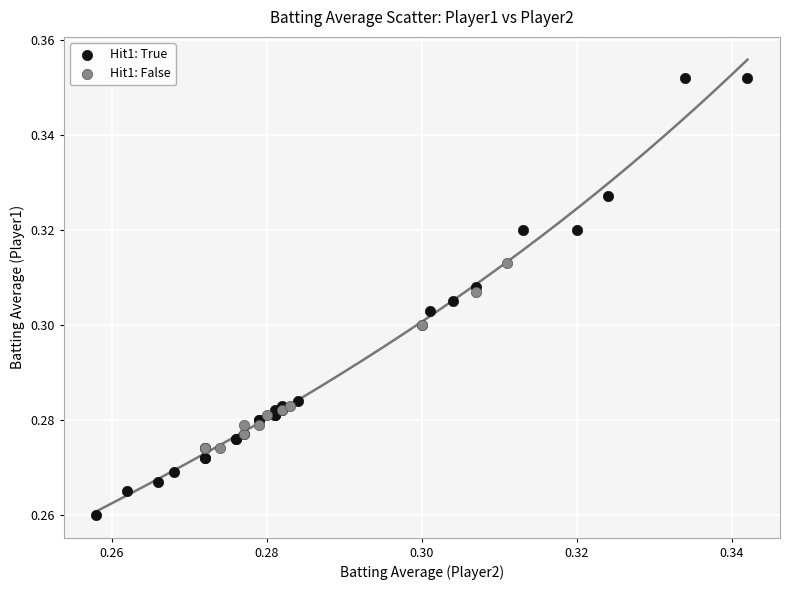

Which series has the widest spread of Y values?

Hit1: True